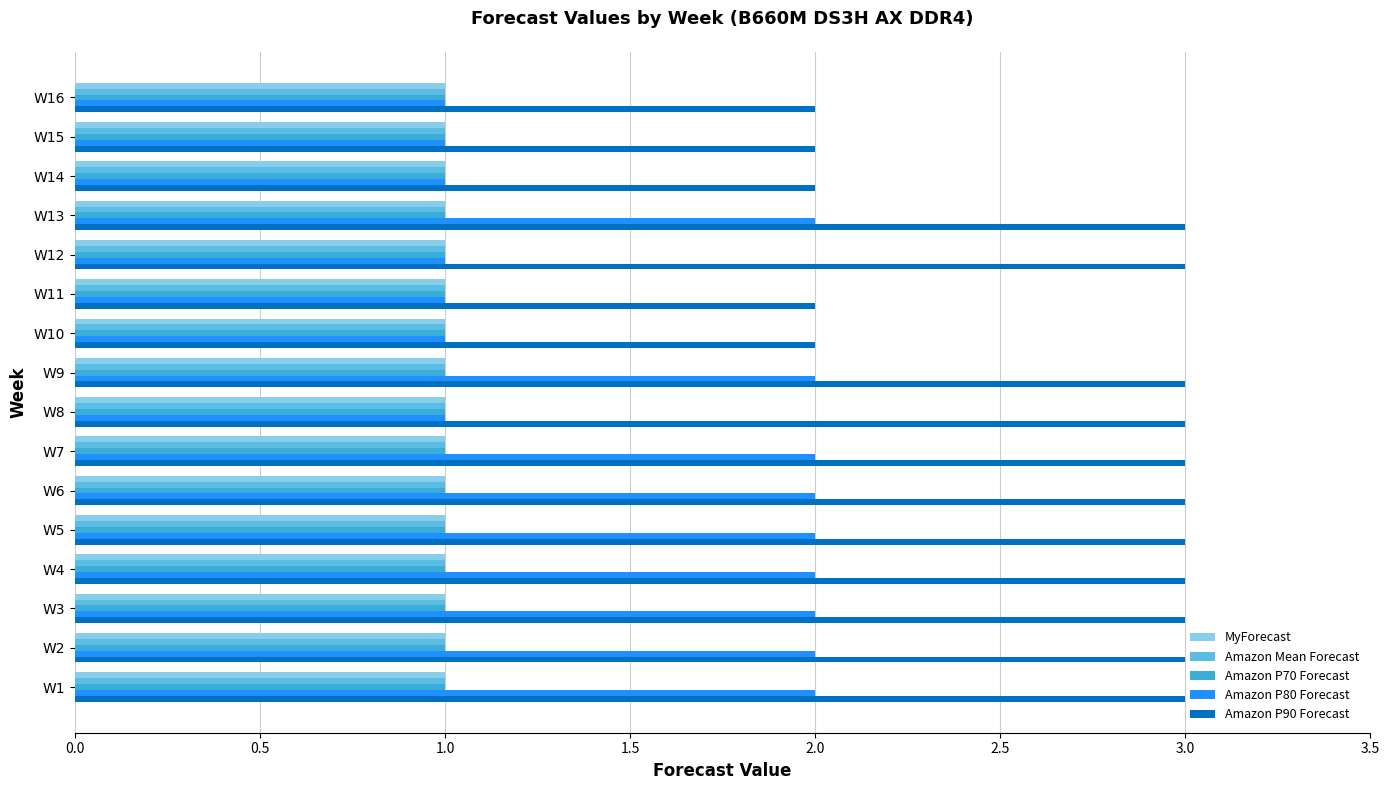

What is the sum of all MyForecast values?

16